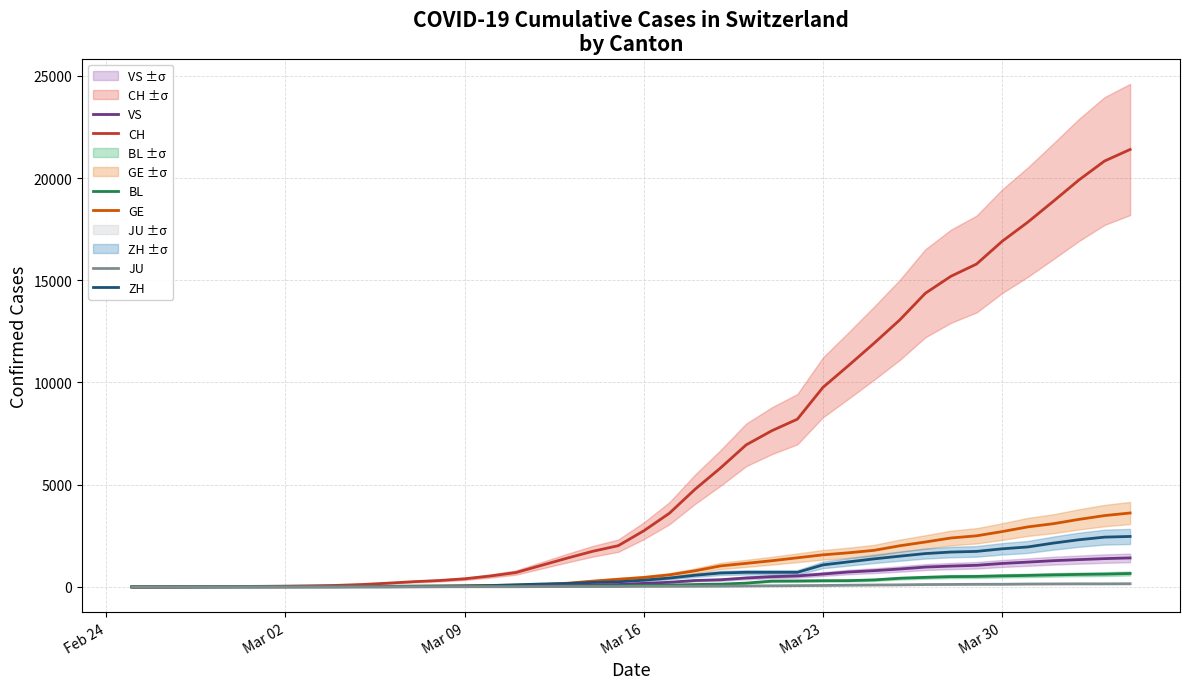

True or false: GE and CH intersect in this chart.

False